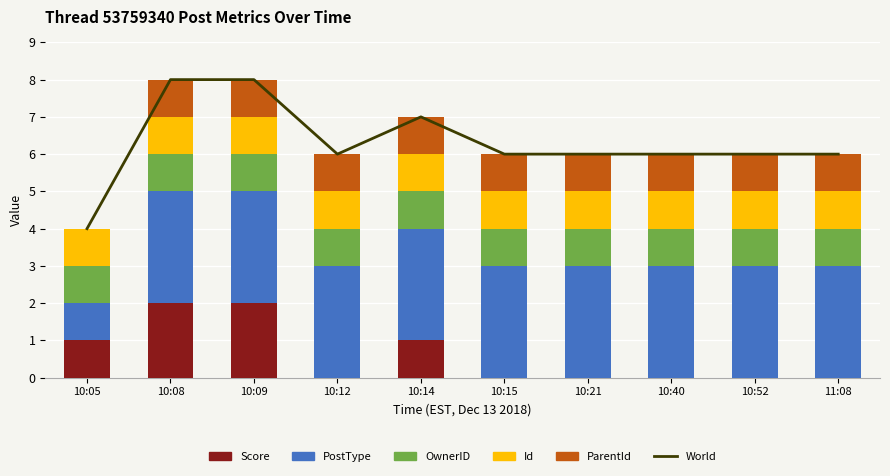

Which series changed the most between 10:05 and 10:40?

World